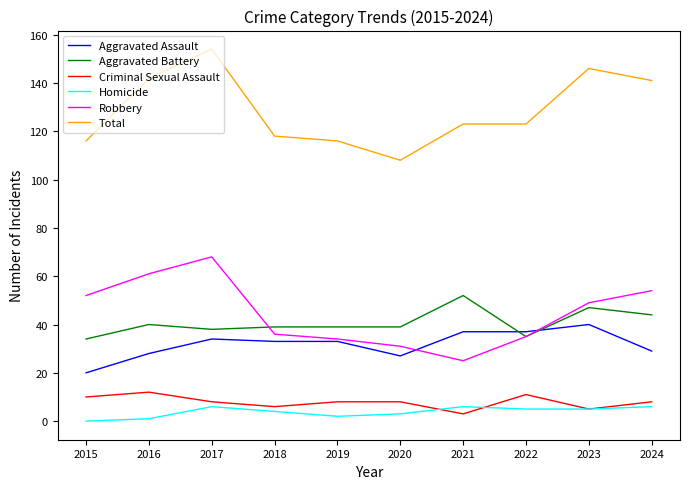

The Robbery series shows 8 at 2019. True or false?

False